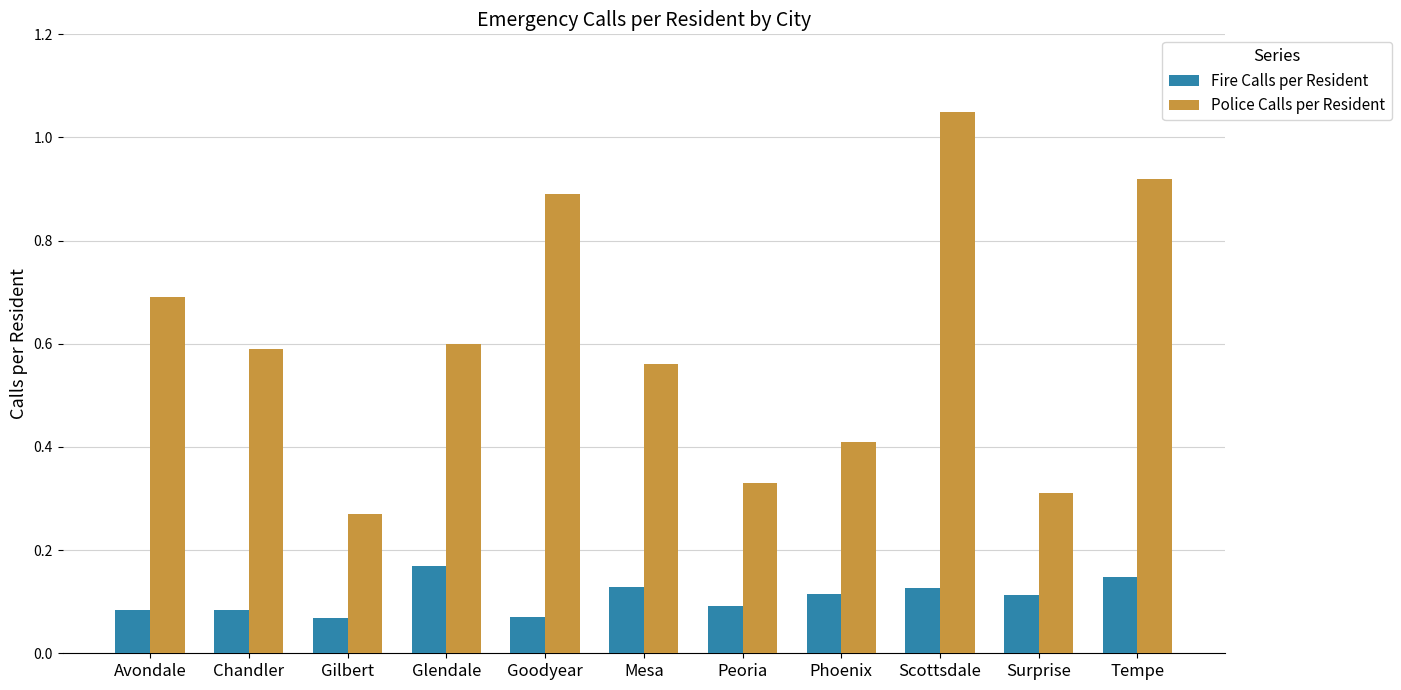

What is the sum of all Fire Calls per Resident values?

1.2